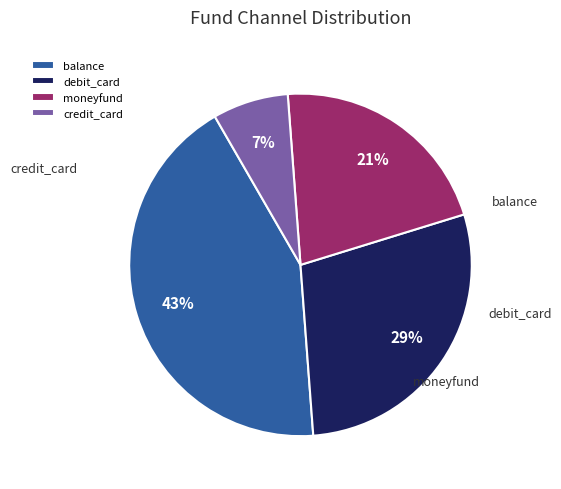

Is it true that balance is 43% of the pie?

True